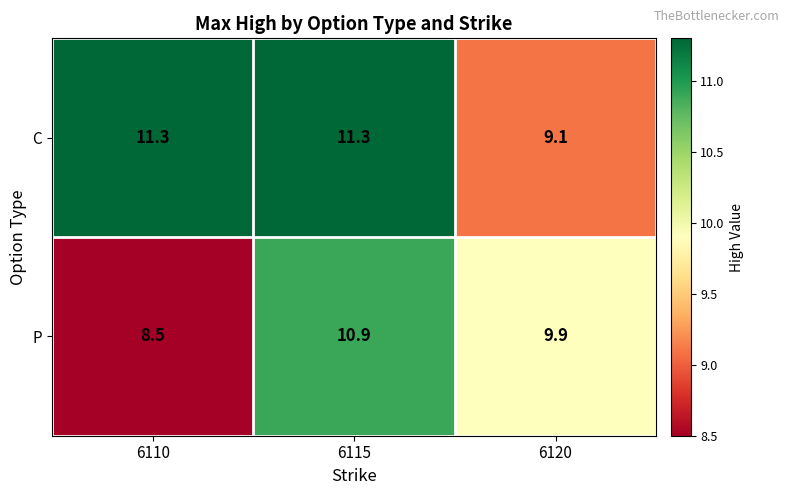

Reading right to left, what are all the values shown in this chart?

C: 6120=9.1	6115=11.3	6110=11.3
P: 6120=9.9	6115=10.9	6110=8.5